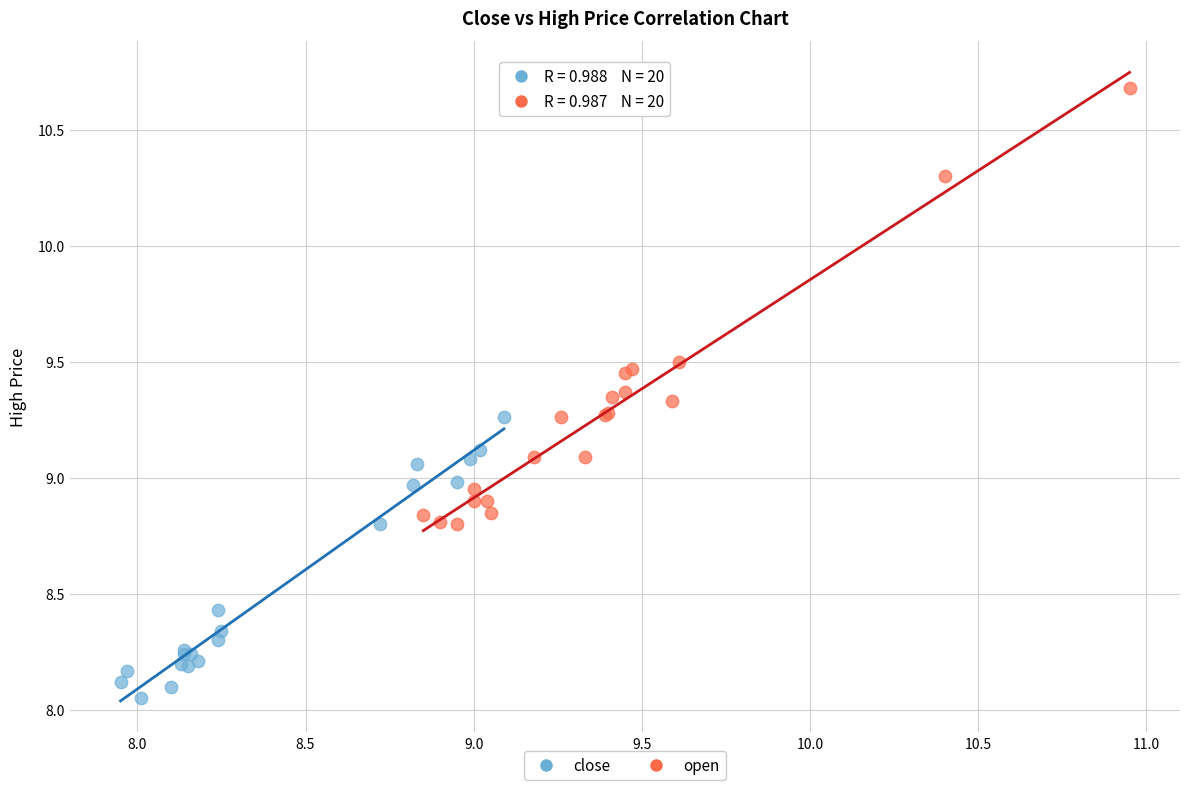

Which series contains the highest Y value?

open